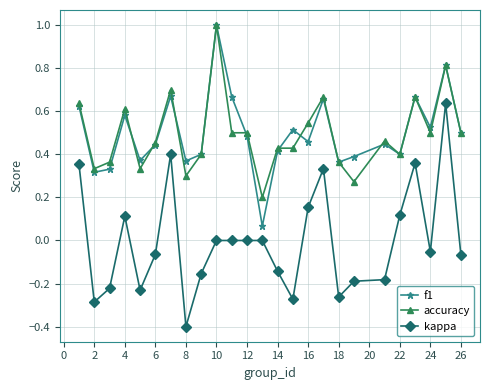

True or false: kappa and f1 intersect in this chart.

False